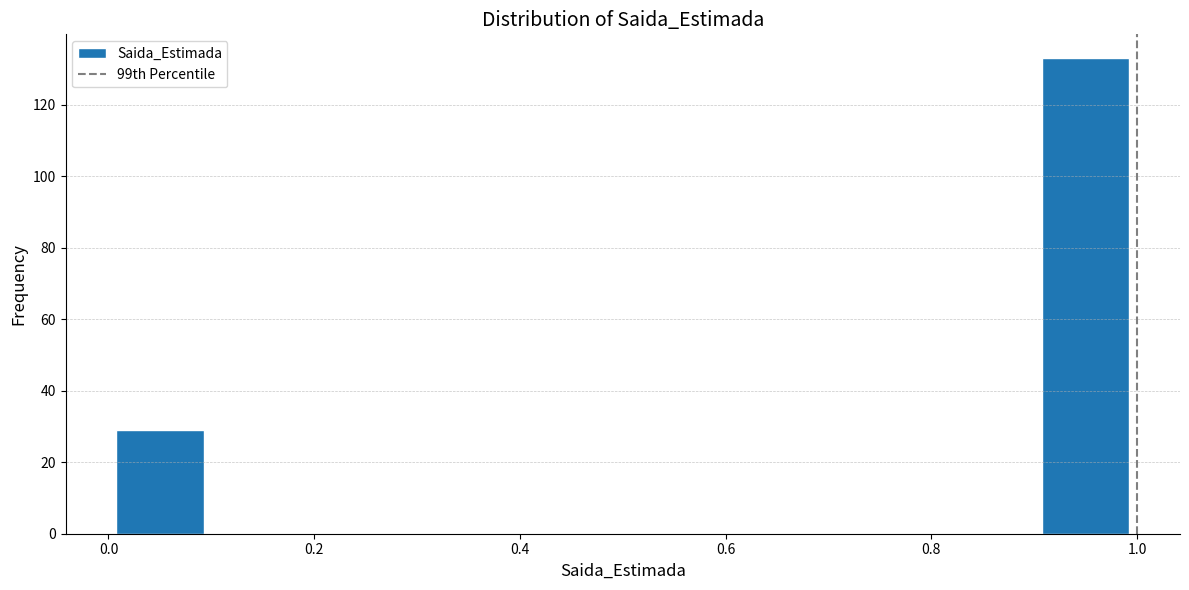

Which range on the x-axis has the tallest bar?

0.9 to 1.0